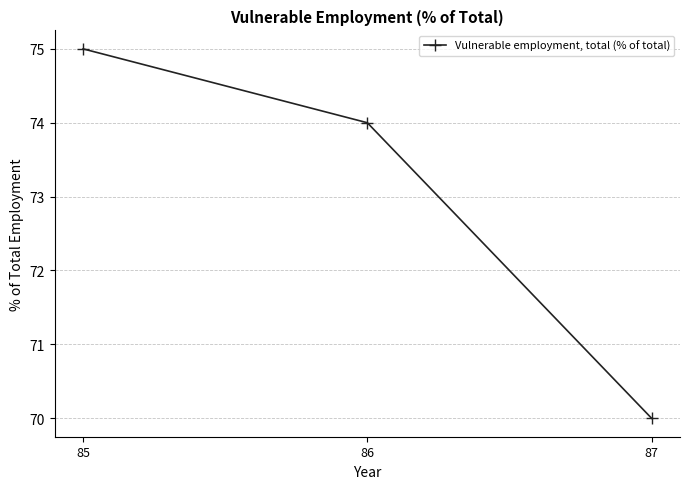

Between 85 and 87, which is larger?

85